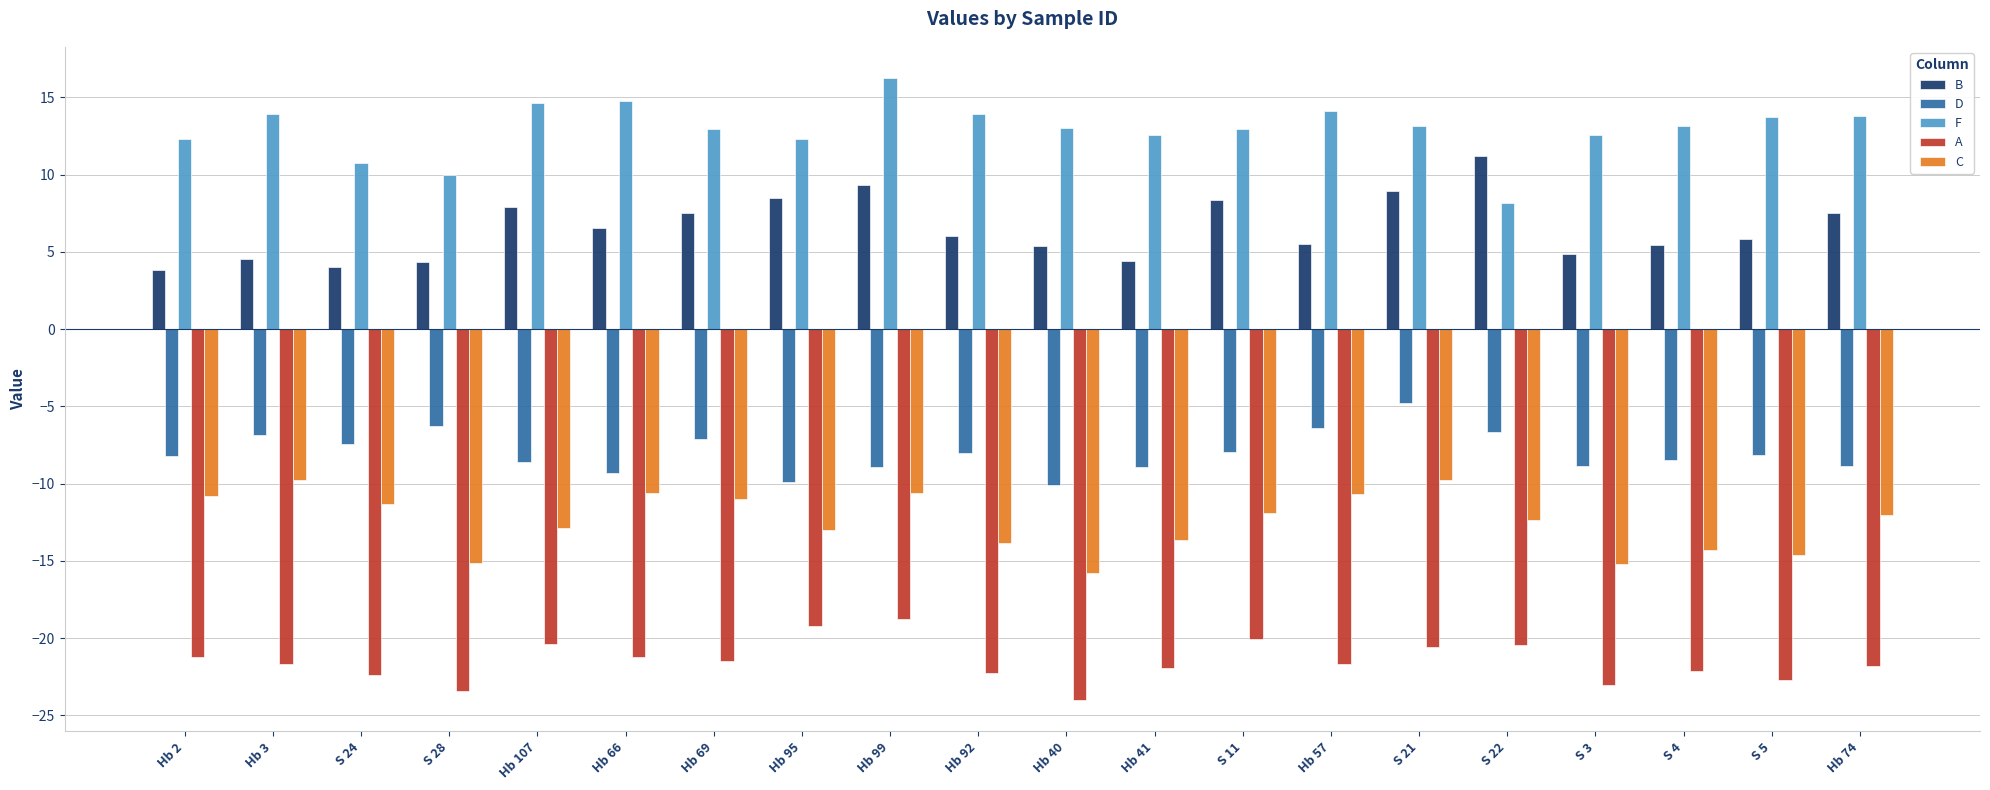

Count the number of categories in the chart.

20